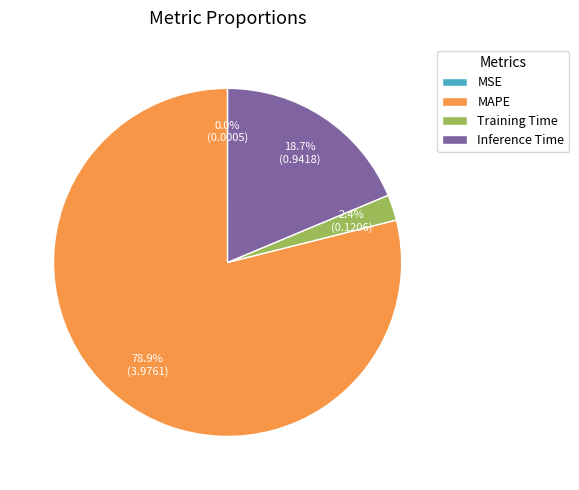

The Training Time slice represents 2% of the pie. True or false?

True